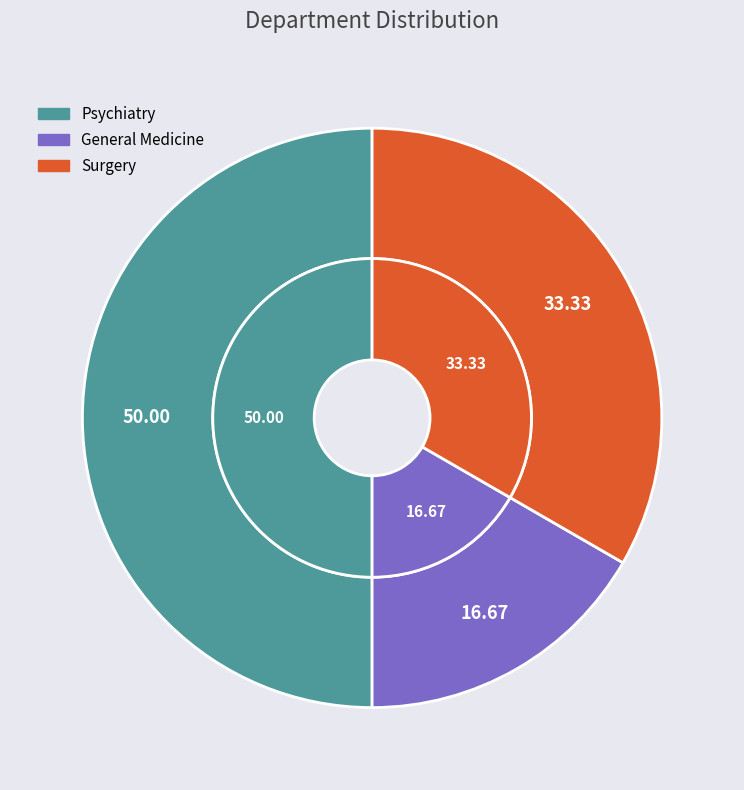

How many slices are in this pie chart?

3